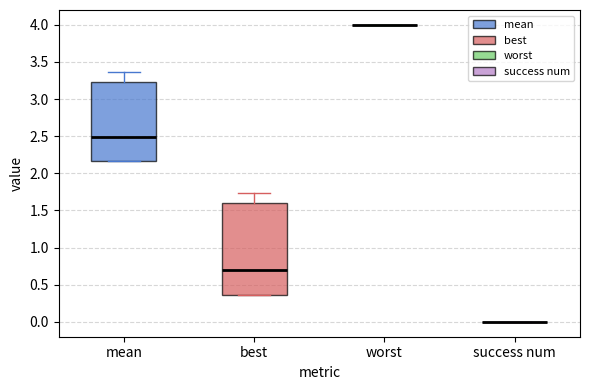

Reading left to right, read every box against the y-axis: the position of its median line, the range the box covers, and the ends of its whiskers. The values are not printed on the chart, so give them approximately, as read against the axis.

mean: median 2.50, box 2.15 to 3.25, whiskers 2.15 to 3.35
best: median 0.70, box 0.35 to 1.60, whiskers 0.35 to 1.75
worst: box collapsed to a line at 4.00, whiskers 4.00 to 4.00
success num: box collapsed to a line at 0.00, whiskers 0.00 to 0.00